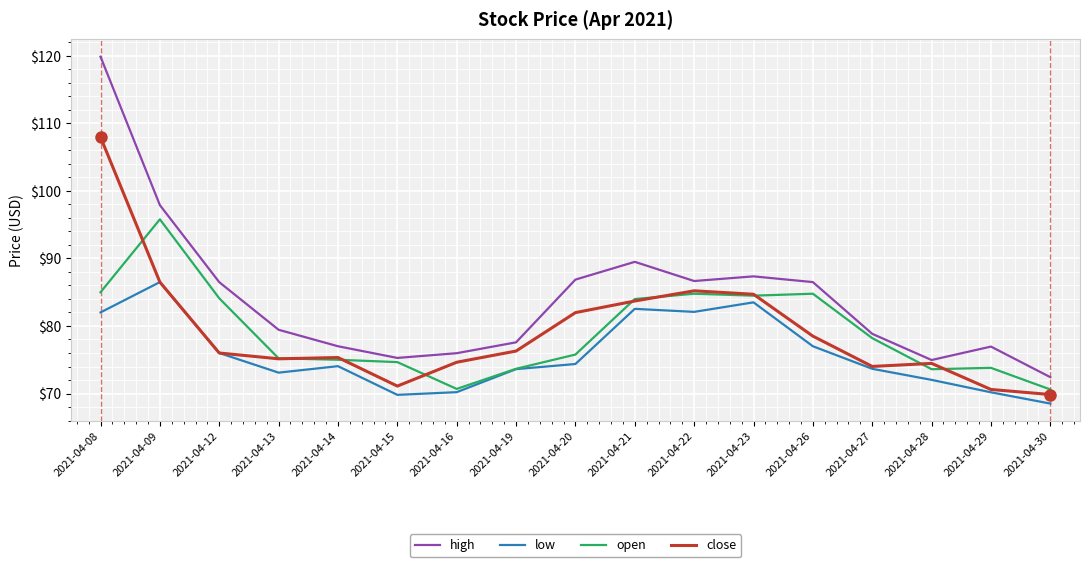

Where is the first local minimum for high?

2021-04-15